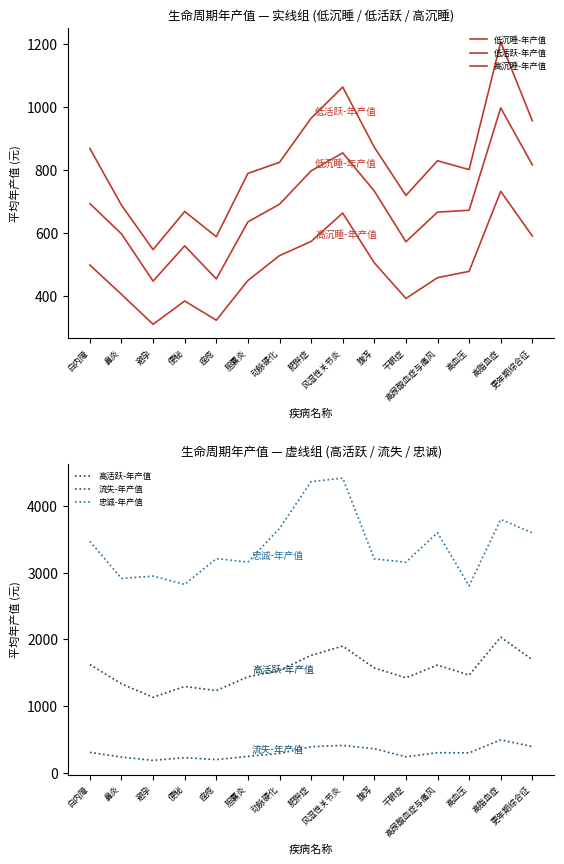

True or false: 低沉睡-年产值 has more than 0 points higher than both neighbors.

True